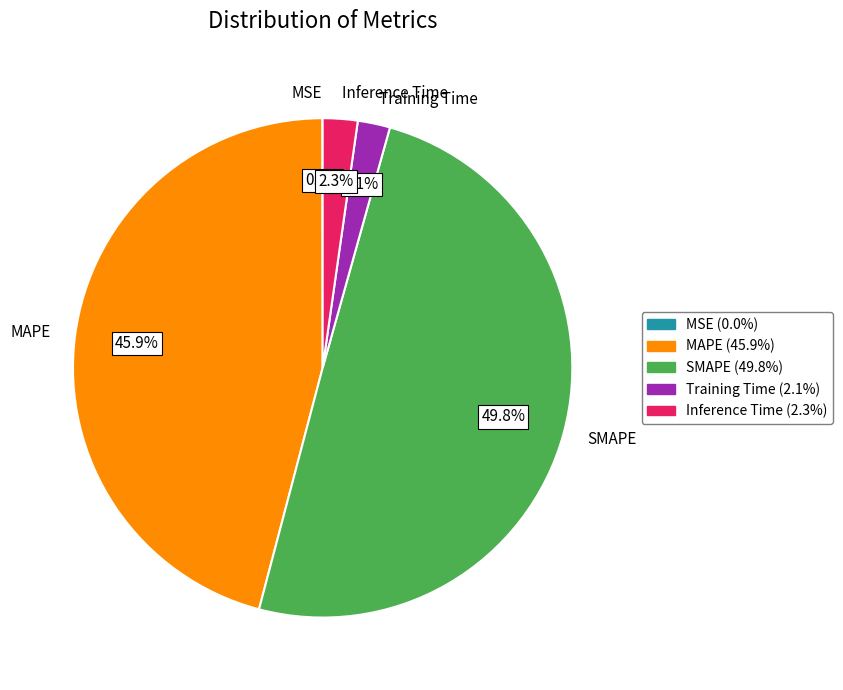

To the nearest percent, what portion does SMAPE represent?

50%